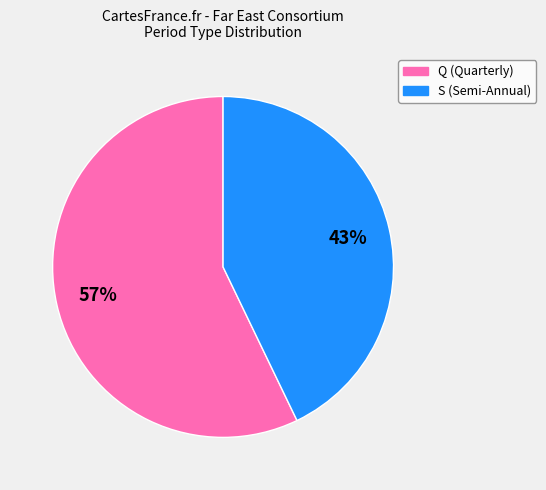

To the nearest percent, what is the average slice percentage?

50%